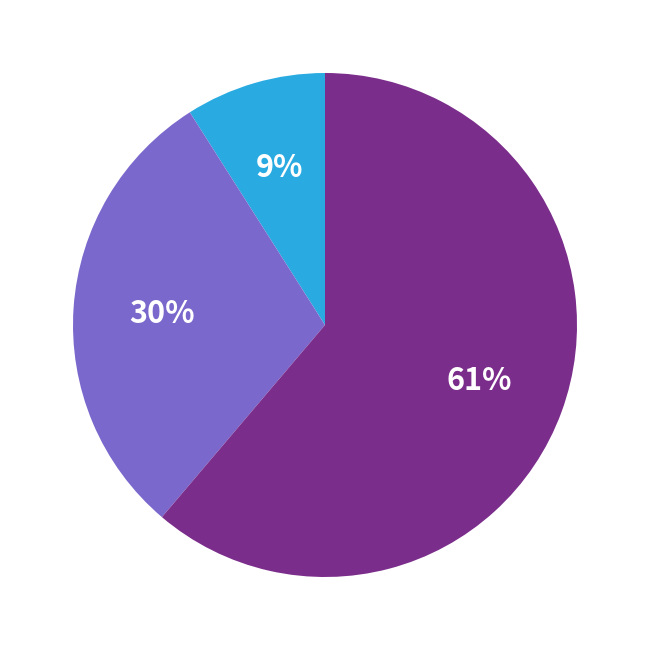

To the nearest percent, what is the average slice percentage?

33%